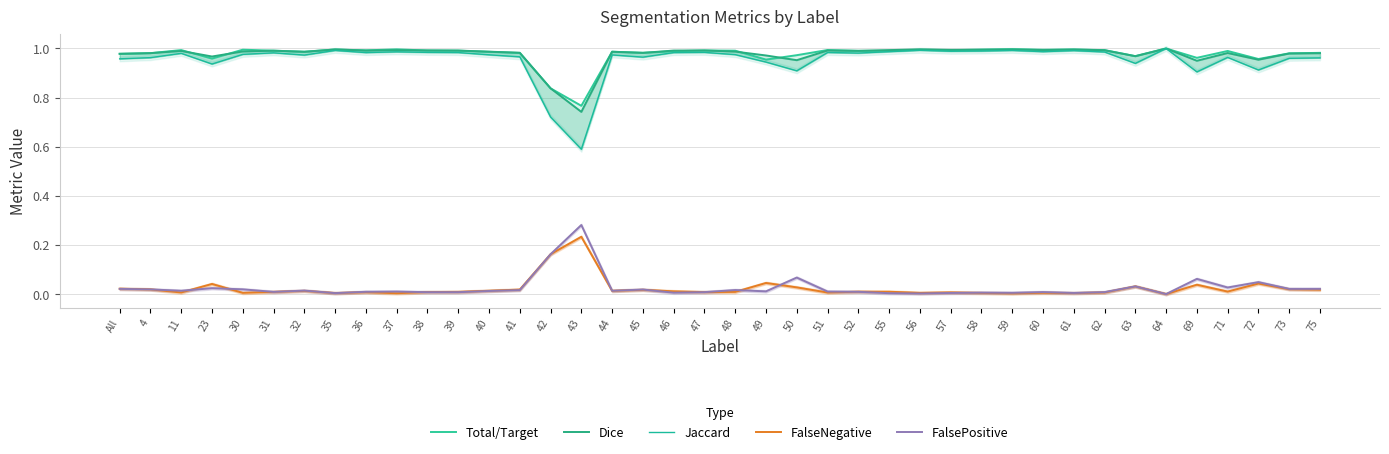

What is the sum of the Dice values at 50 and 58?

1.9